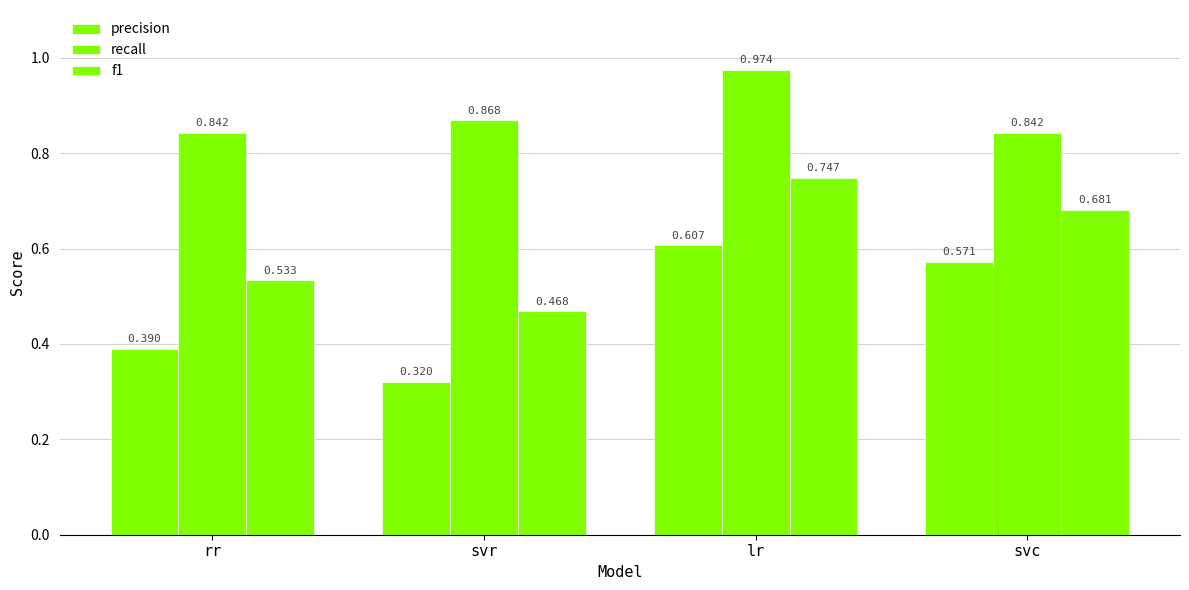

What is the smallest value displayed?

0.3